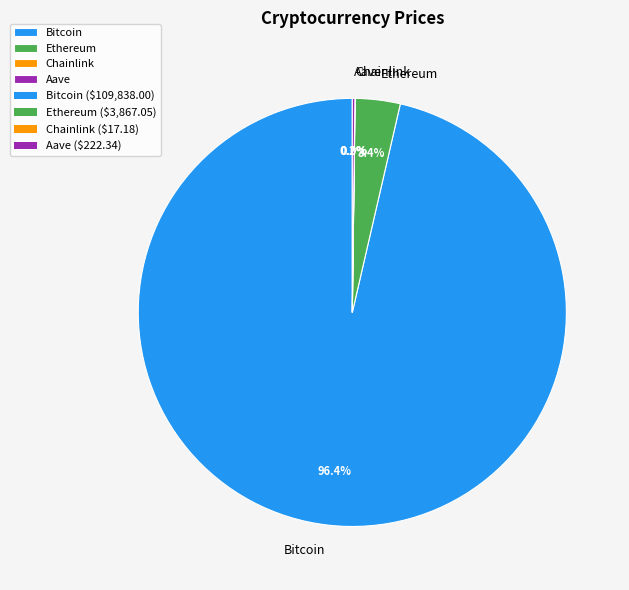

Approximately how many times larger is the value at Bitcoin compared to Ethereum?

28.4